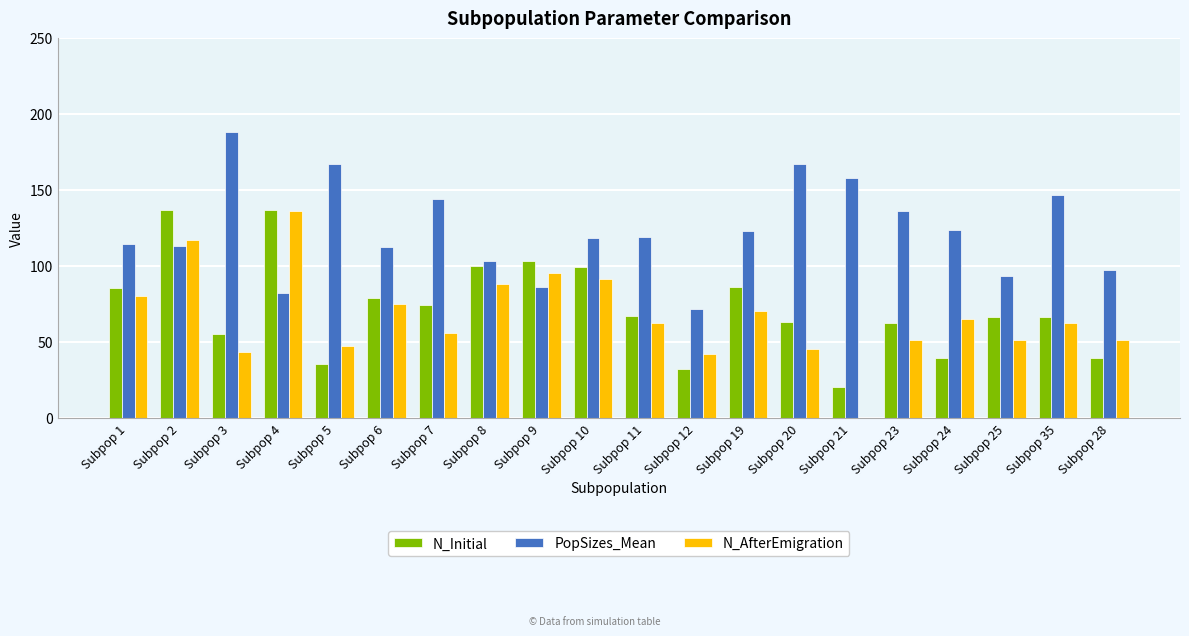

What is the total value across all series at Subpop 10?

308.1